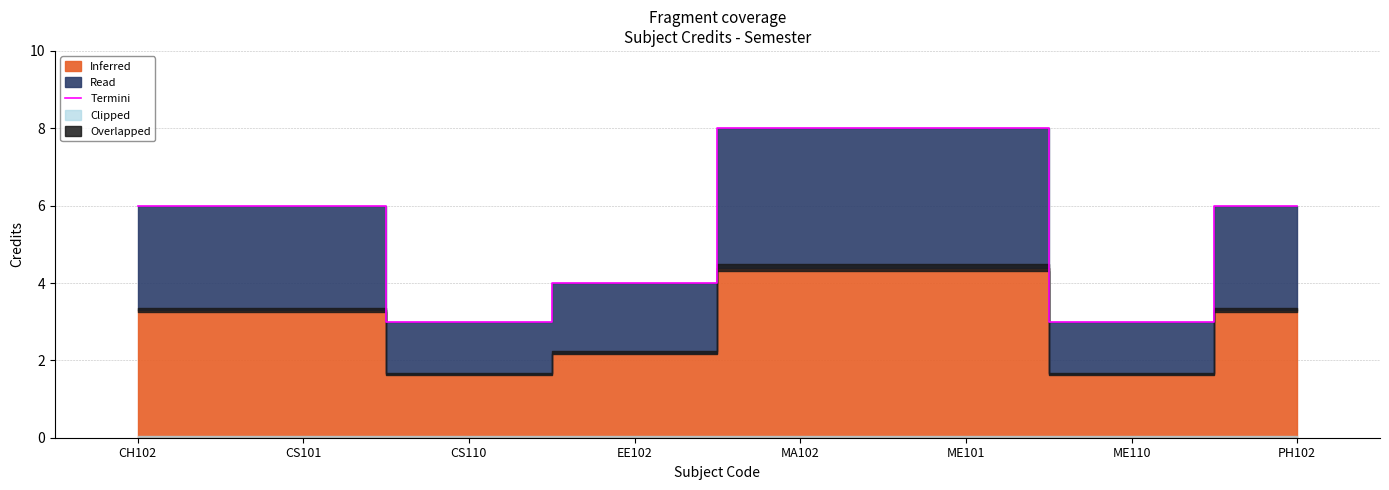

What value does the data have at ME110?

3